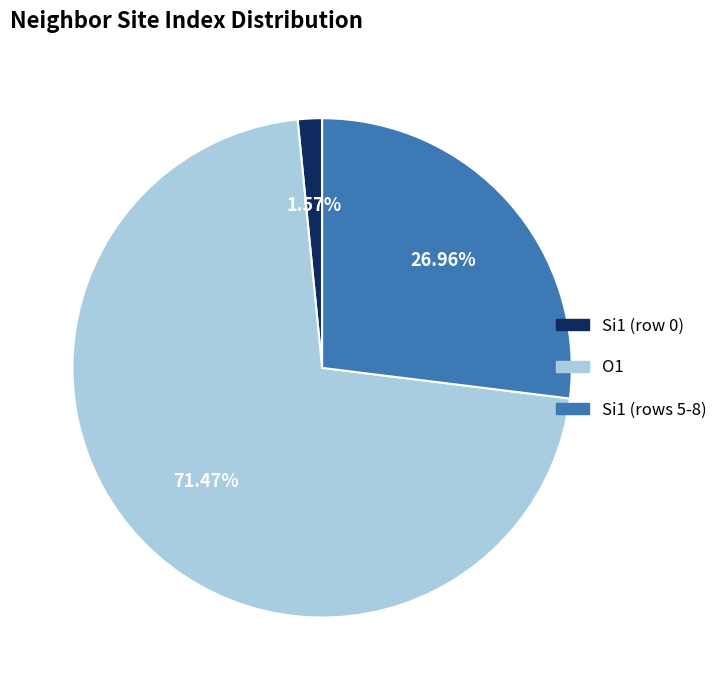

Is there any slice that represents more than half of the pie?

Yes